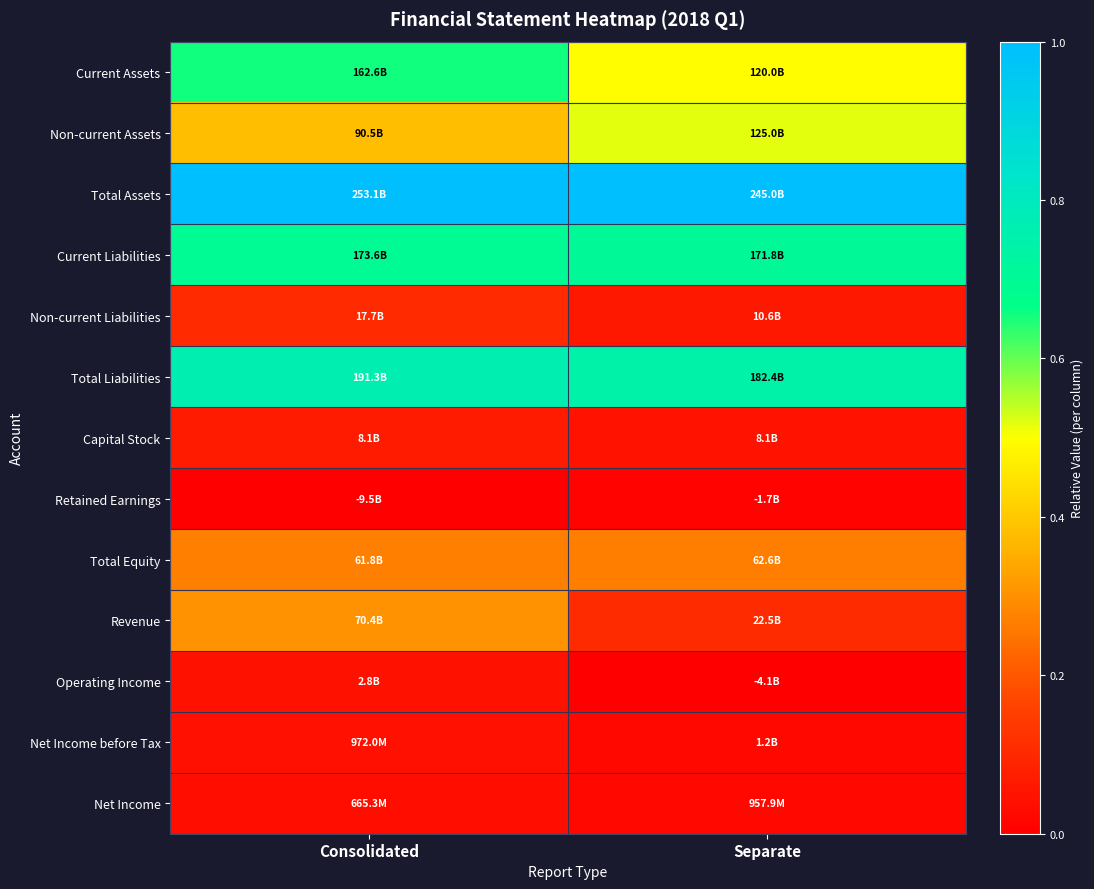

Reading left to right, list all the values displayed in this chart.

Current Assets: Consolidated=0.7	Separate=0.5
Non-current Assets: Consolidated=0.4	Separate=0.5
Total Assets: Consolidated=1.0	Separate=1.0
Current Liabilities: Consolidated=0.7	Separate=0.7
Non-current Liabilities: Consolidated=0.1	Separate=0.1
Total Liabilities: Consolidated=0.8	Separate=0.7
Capital Stock: Consolidated=0.1	Separate=0.0
Retained Earnings: Consolidated=0.0	Separate=0.0
Total Equity: Consolidated=0.3	Separate=0.3
Revenue: Consolidated=0.3	Separate=0.1
Operating Income: Consolidated=0.0	Separate=0.0
Net Income before Tax: Consolidated=0.0	Separate=0.0
Net Income: Consolidated=0.0	Separate=0.0